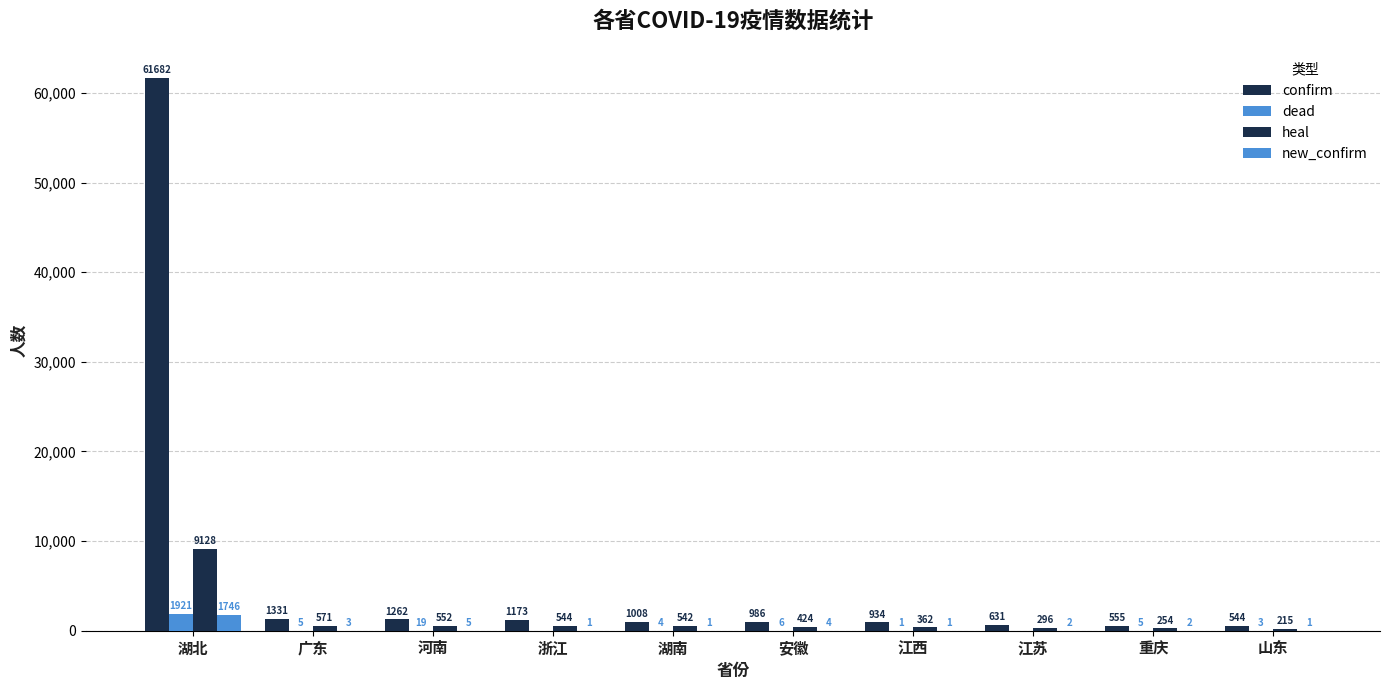

What is the maximum value shown in the chart?

61682